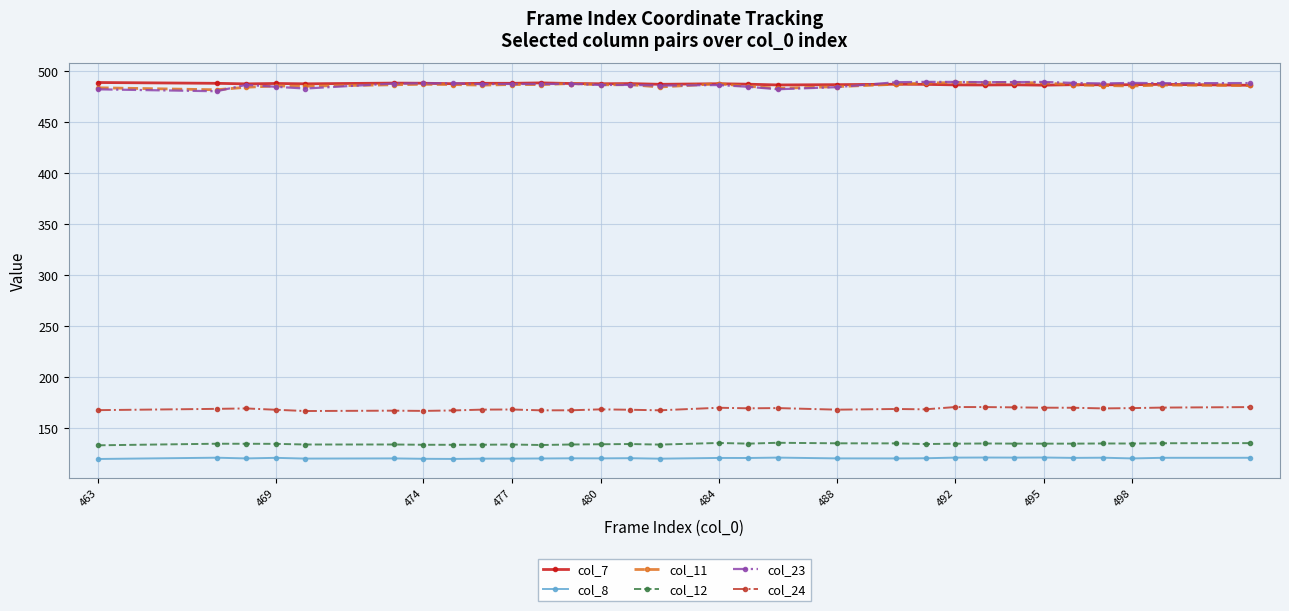

Is this an area chart (filled region under the line)?

No